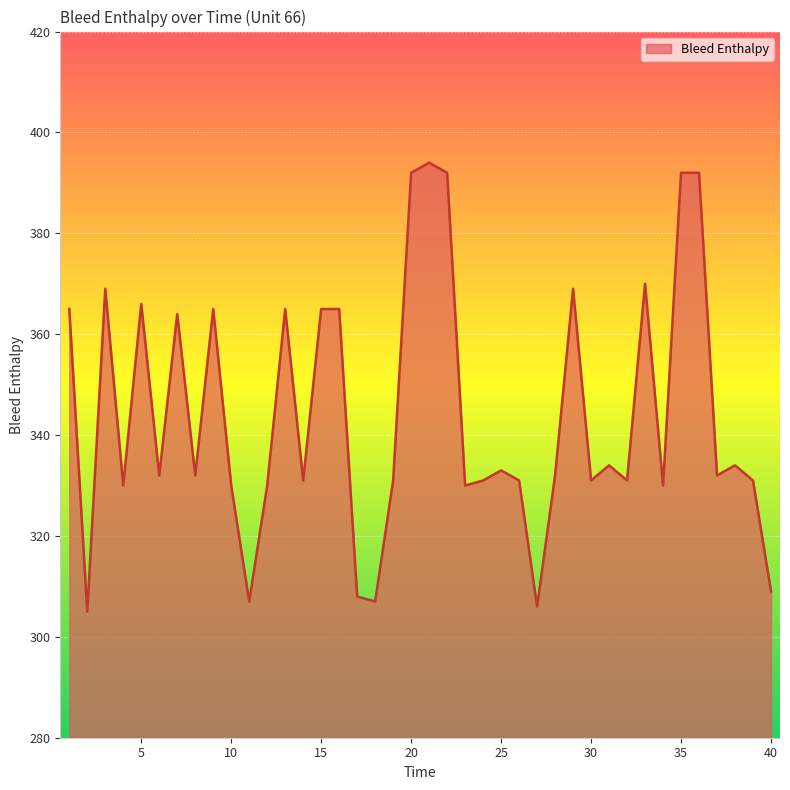

True or false: there are more than 0 points higher than both neighbors.

True